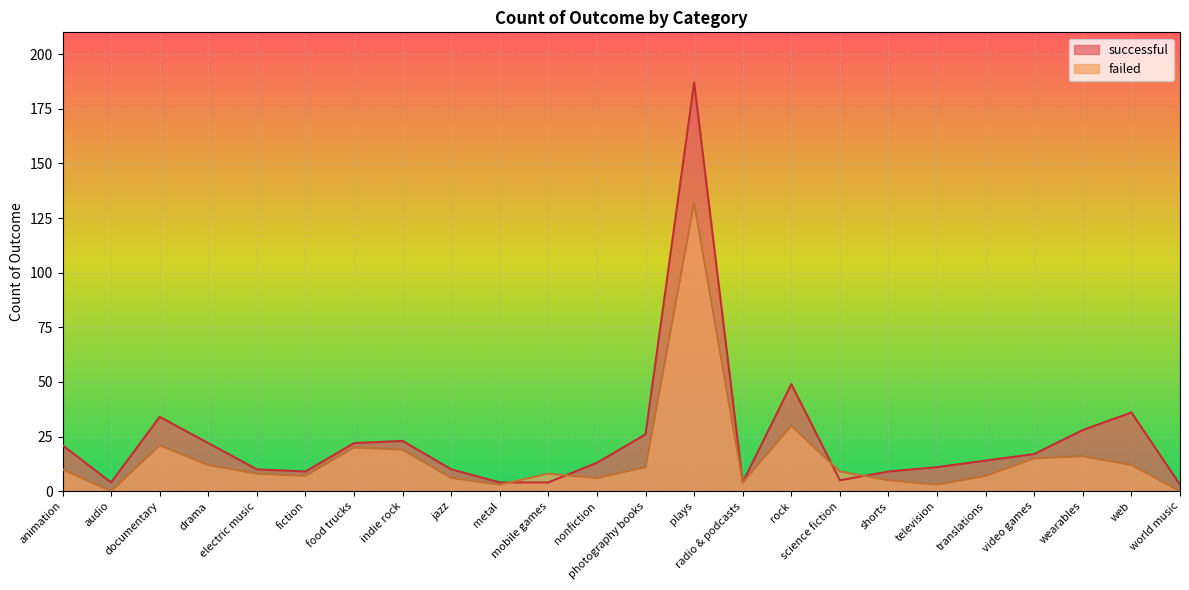

What is the difference between the maximum and minimum values in the successful series?

184